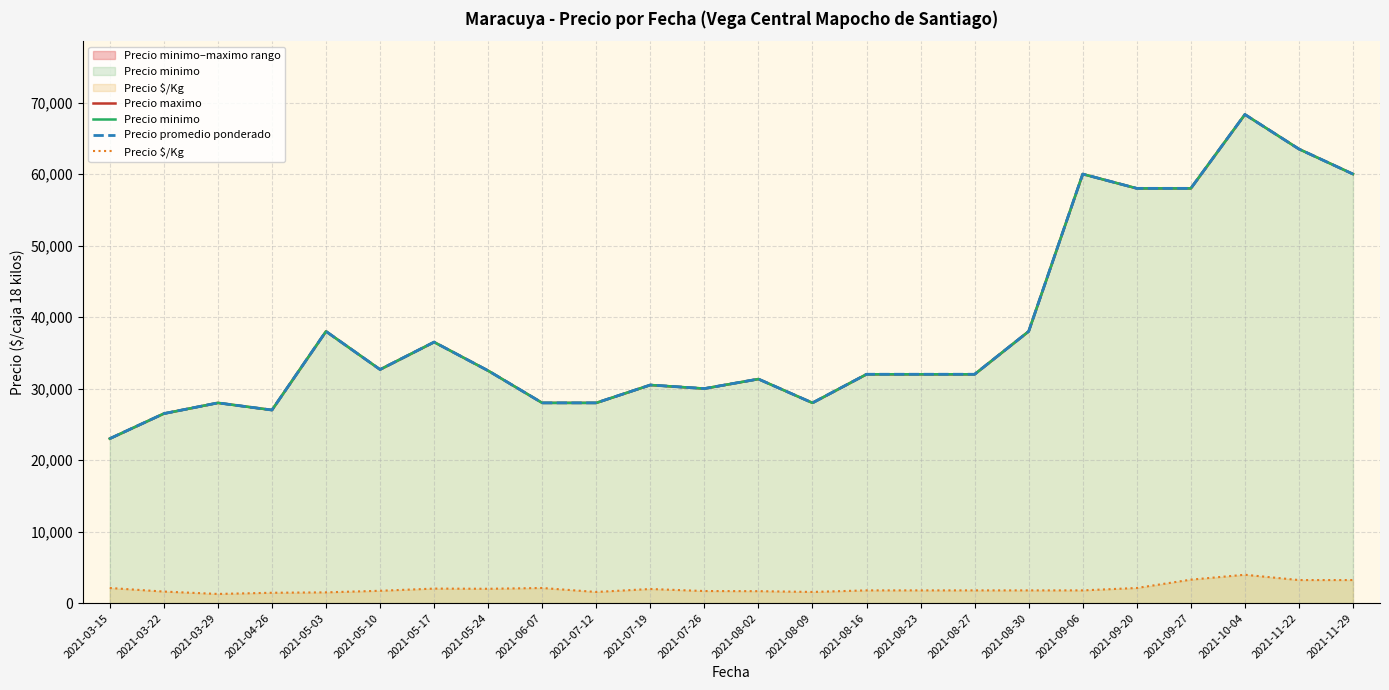

What is the greatest value displayed?

68333